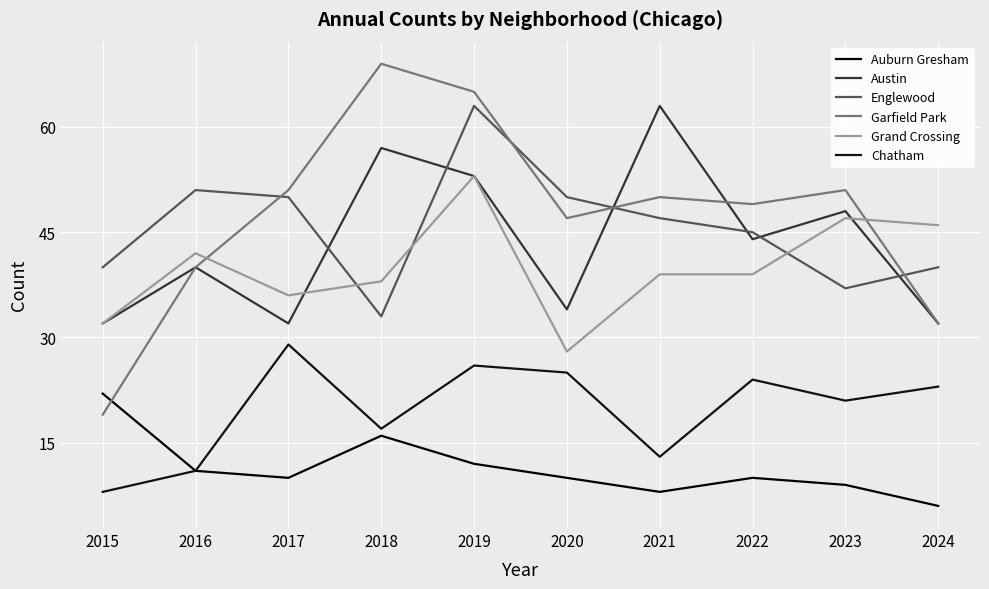

How many lines are shown in the chart?

6